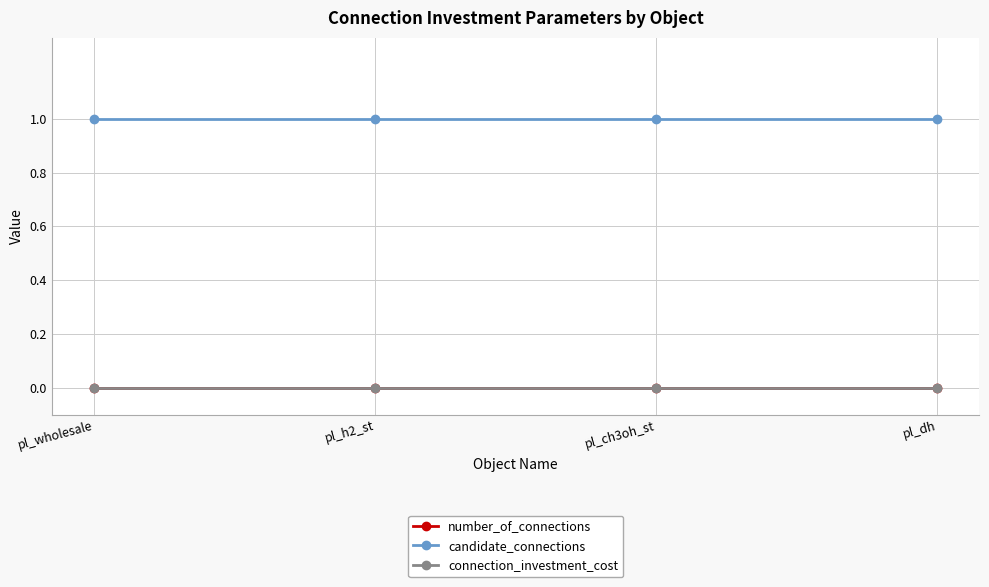

At pl_wholesale, list the series in order from largest to smallest.

candidate_connections, number_of_connections, connection_investment_cost